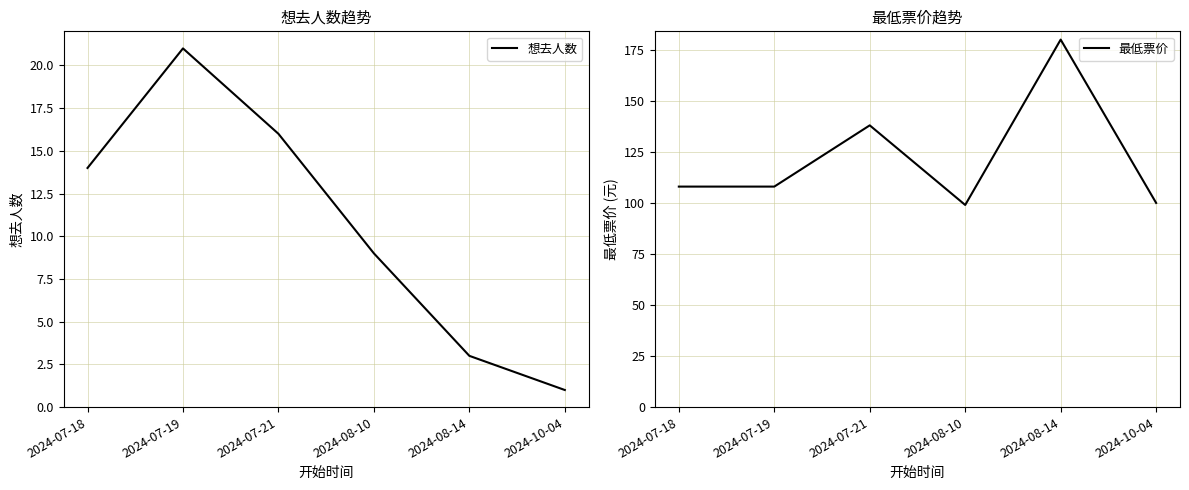

Which has a higher value, 2024-07-21 or 2024-07-19?

2024-07-19